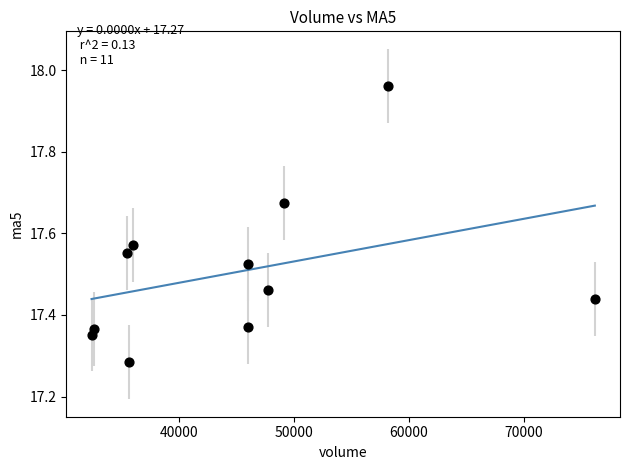

What is the range of X values (max minus min)?

43812.2